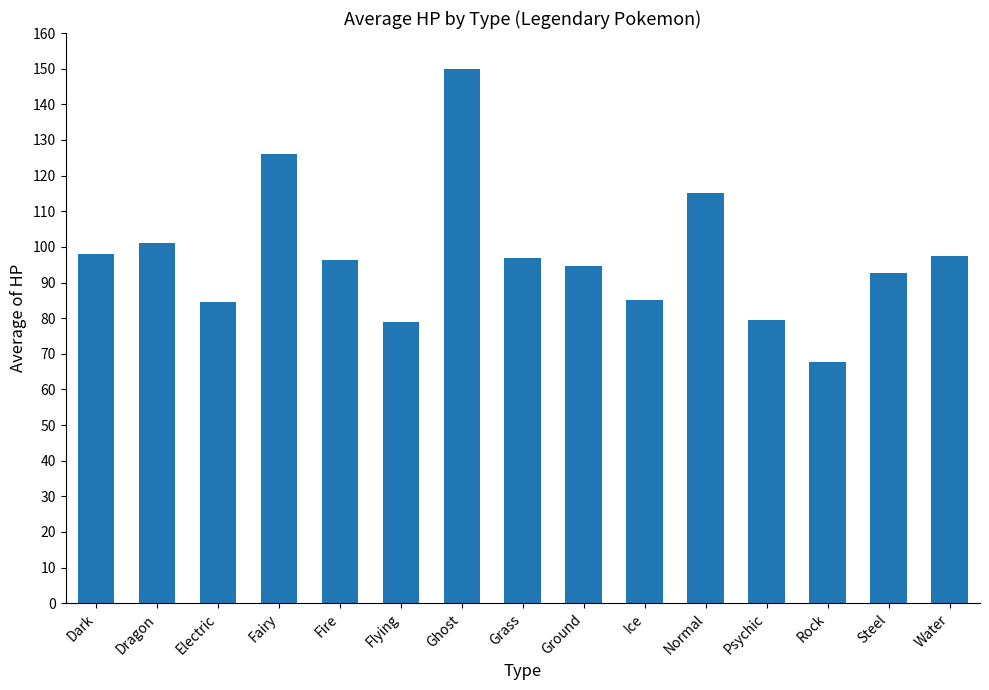

At which label does the data first exceed 96?

Dark